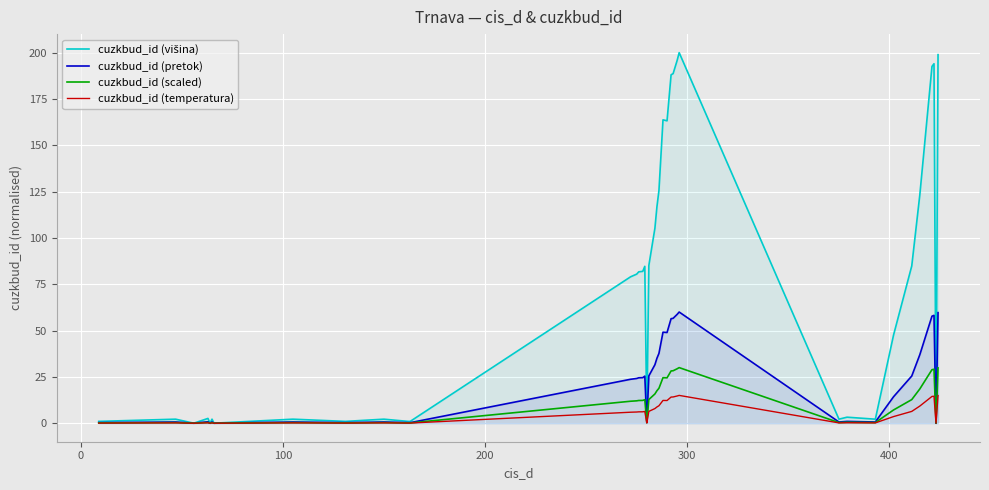

How many values in the cuzkbud_id (temperatura) series exceed 6?

20